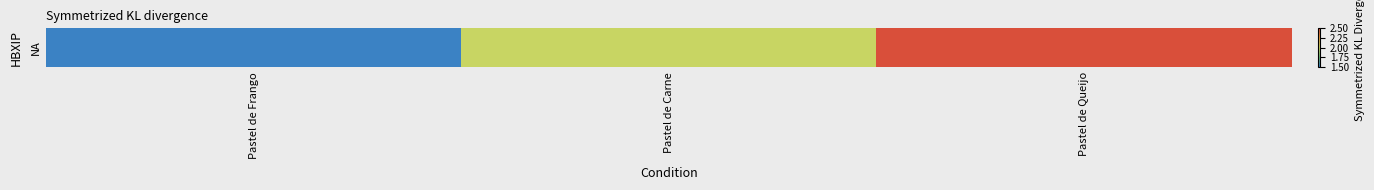

The chart shows a value of 1.0 at Pastel de Frango. True or false?

False